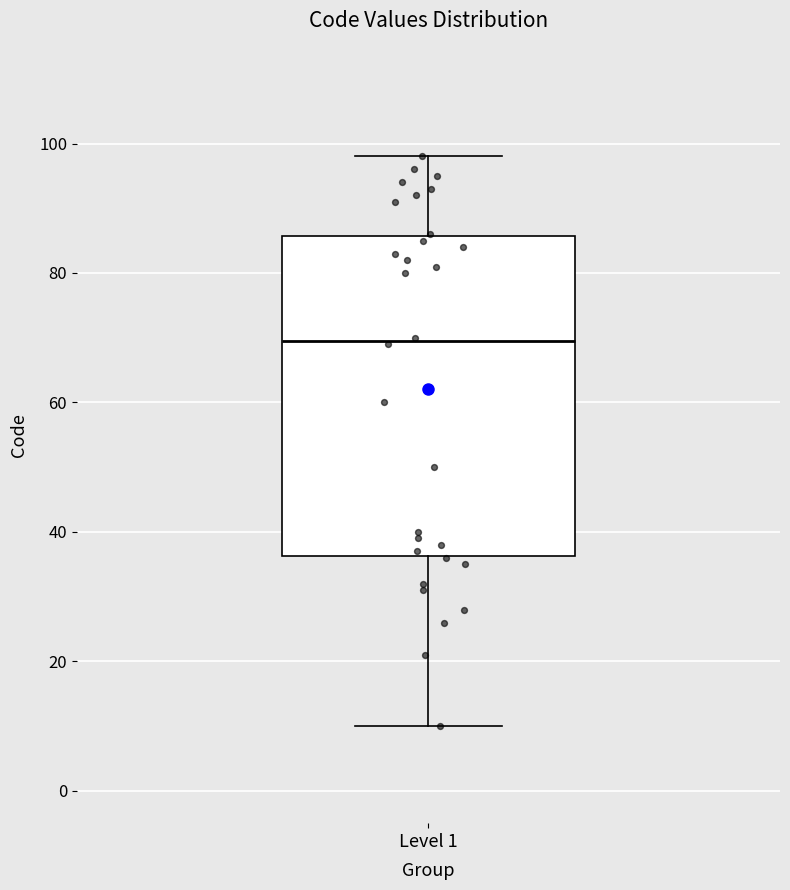

Transcribe this box plot: give where the median line is, the range the box spans, and where the two whiskers end, as read against the y-axis. The values are not printed on the chart, so give them approximately, as read against the axis.

median 70, box 36 to 86, whiskers 10 to 98